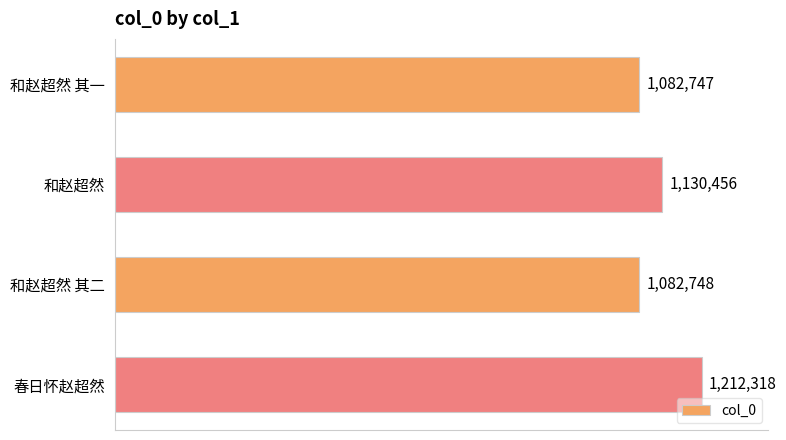

Are the bars horizontal?

Yes